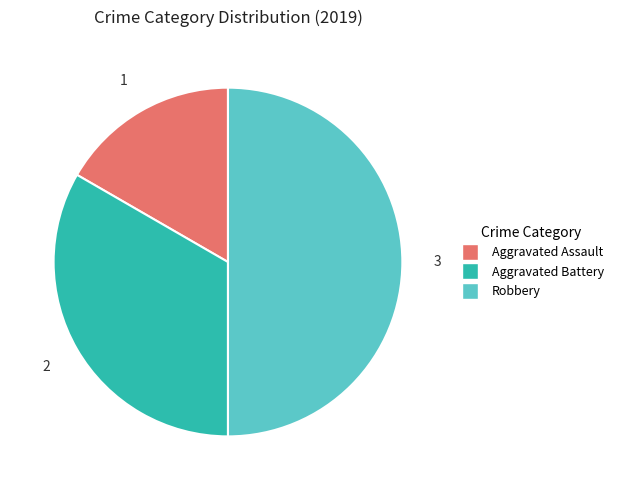

Which category has the biggest portion of the pie?

Robbery